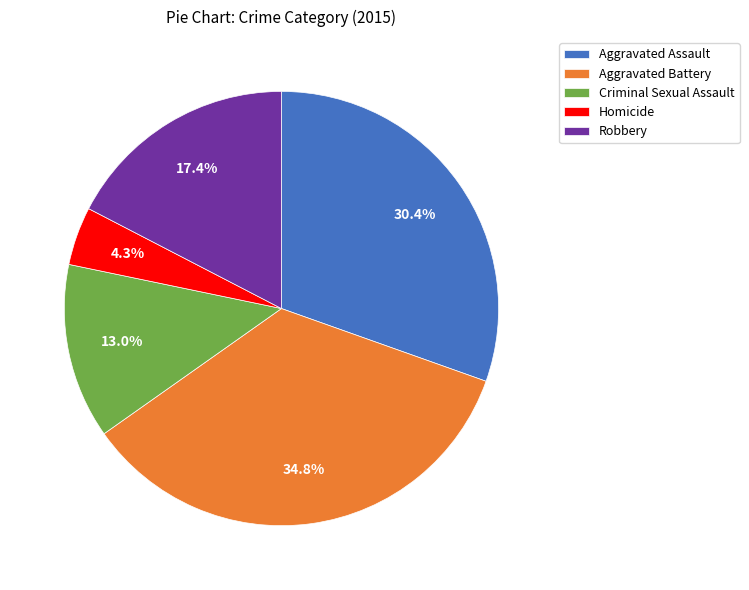

Rank the categories by value from highest to lowest.

Aggravated Battery, Aggravated Assault, Robbery, Criminal Sexual Assault, Homicide